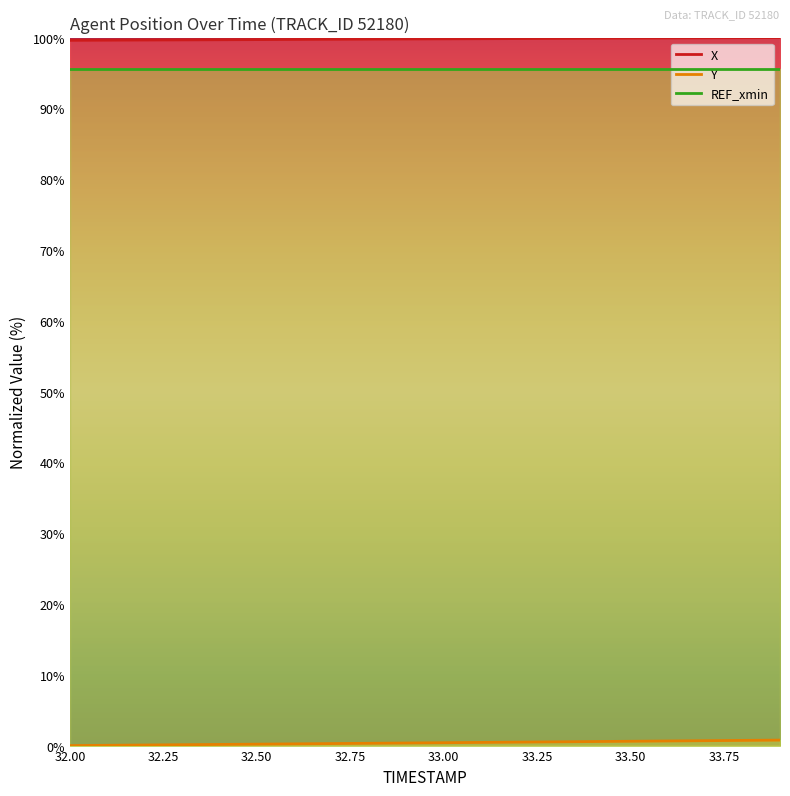

Which series has the largest total across all categories?

X